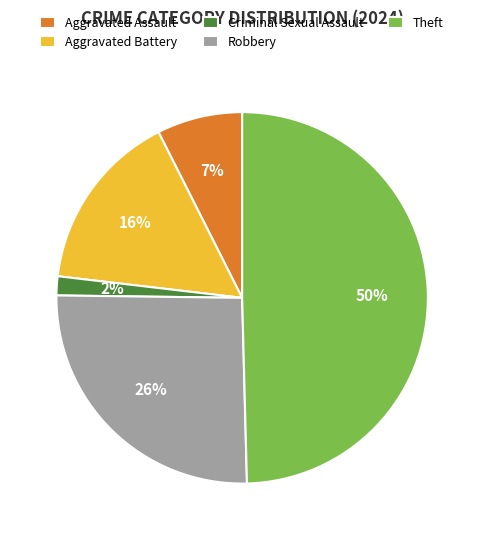

To the nearest percent, what is the difference between the largest and smallest slice percentages?

48%